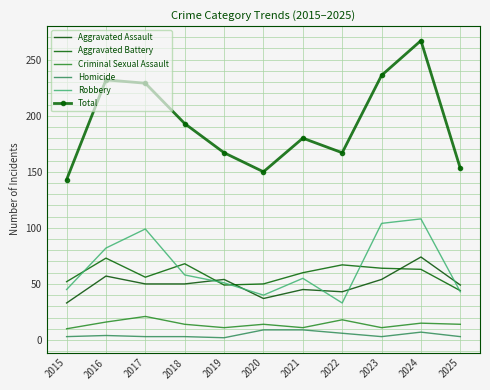

How many lines are shown in the chart?

6